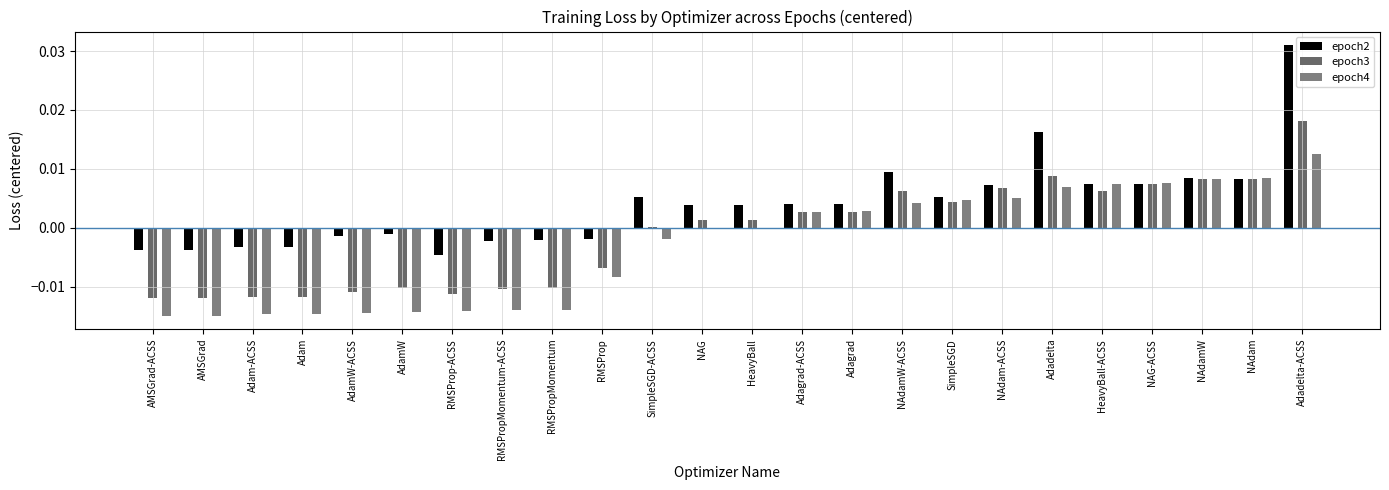

At which label is epoch2 closest to 0?

AdamW